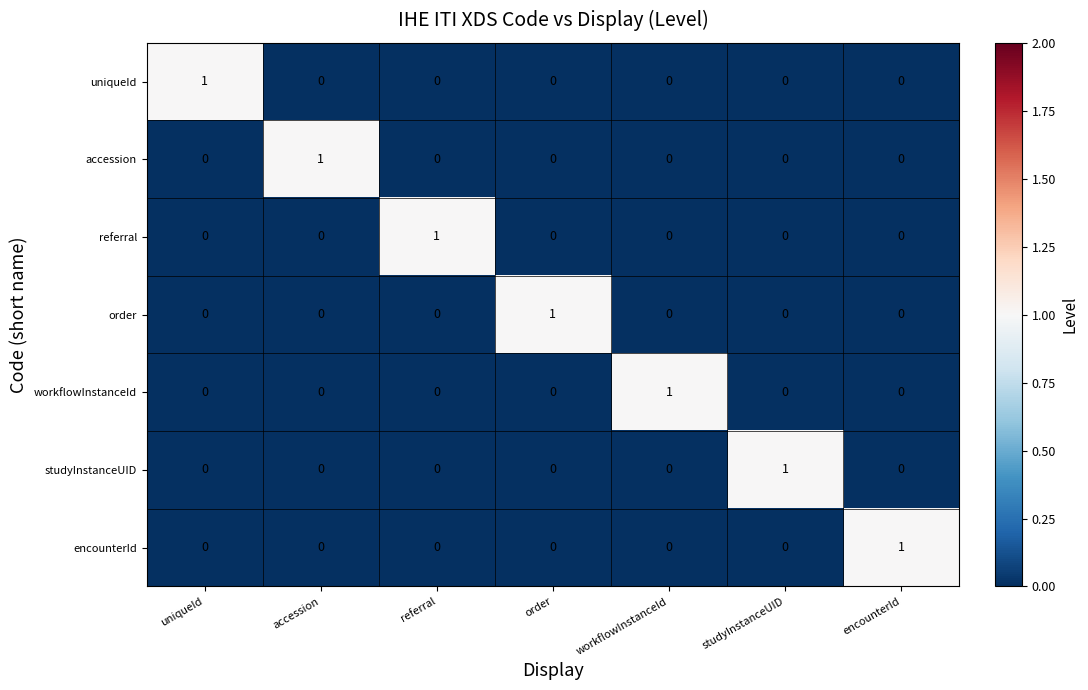

Count the uniqueId values in the range 0 to 1.

7